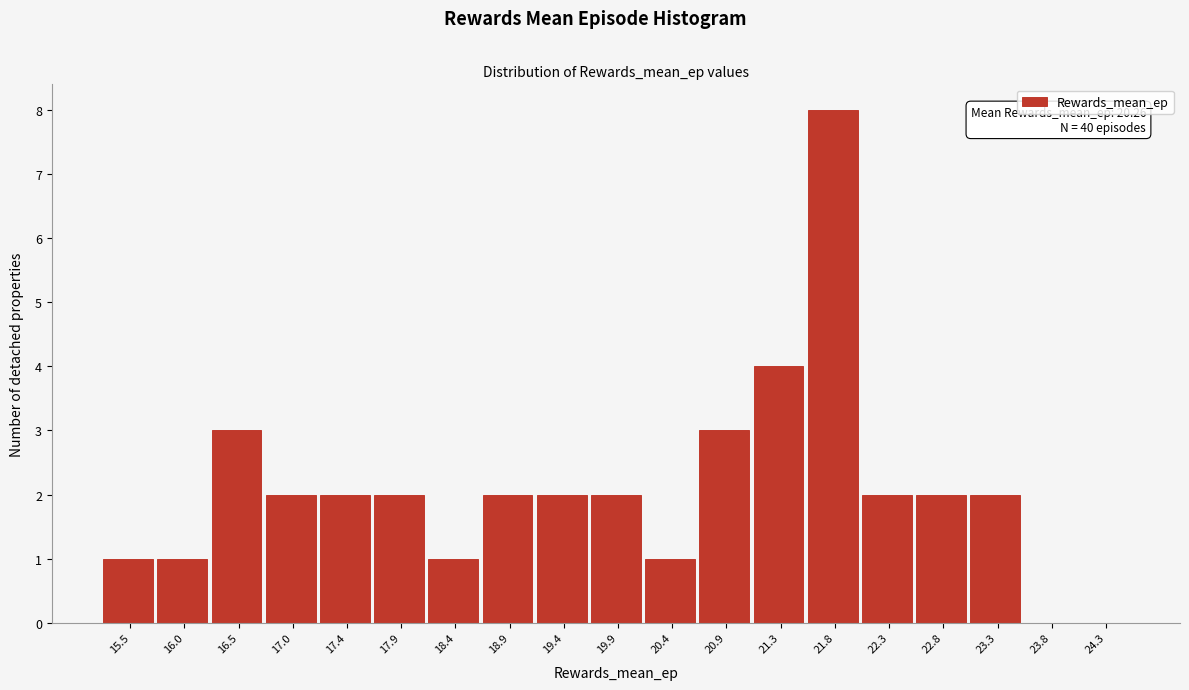

Reading left to right, what are all the values shown in this chart?

15.5=1	16.0=1	16.5=3	17.0=2	17.4=2	17.9=2	18.4=1	18.9=2	19.4=2	19.9=2	20.4=1	20.9=3	21.3=4	21.8=8	22.3=2	22.8=2	23.3=2	23.8=0	24.3=0